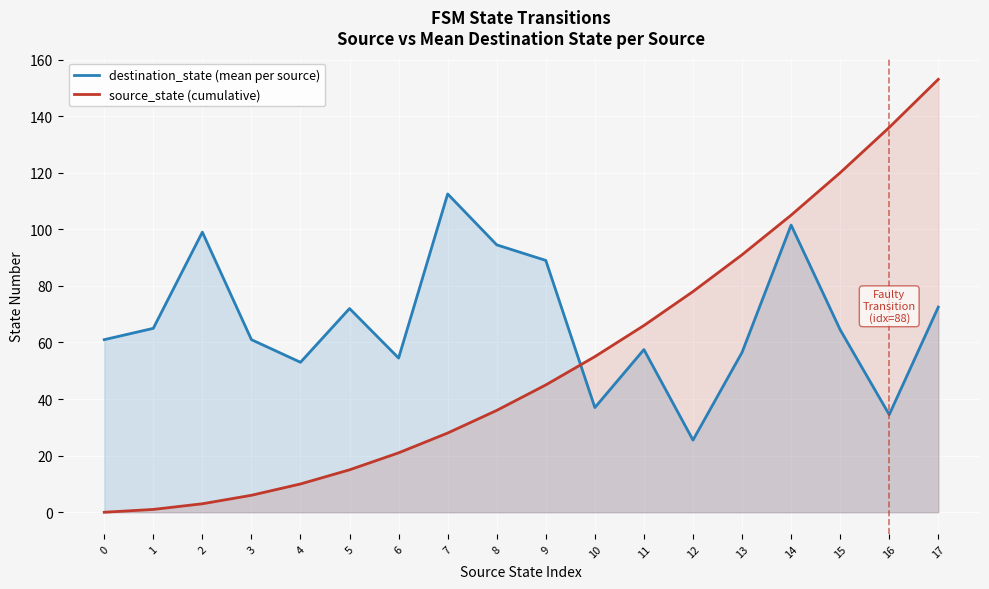

How many data points does each series have?

18